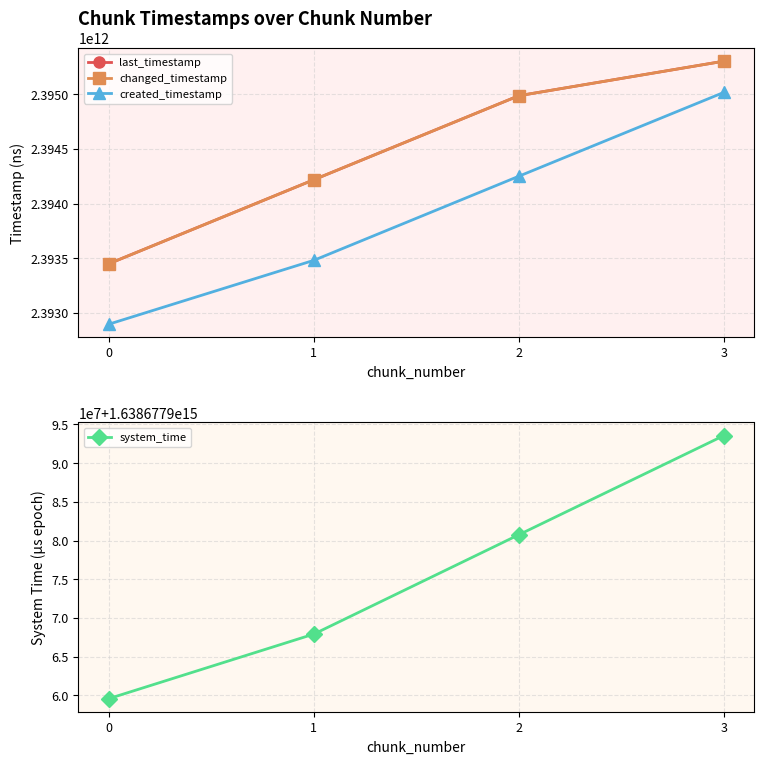

What is the difference between the system_time values at 2 and 3?

12797732